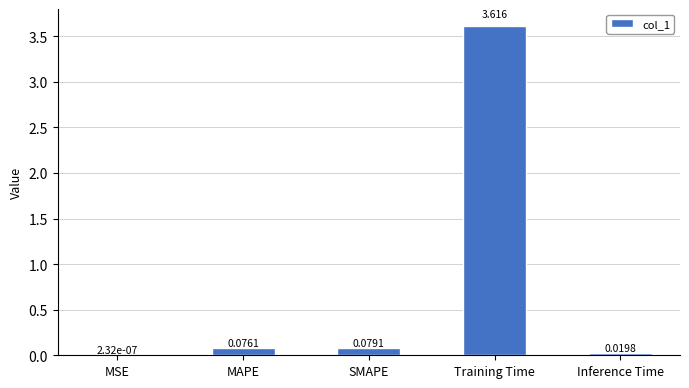

What is the greatest value displayed?

3.6